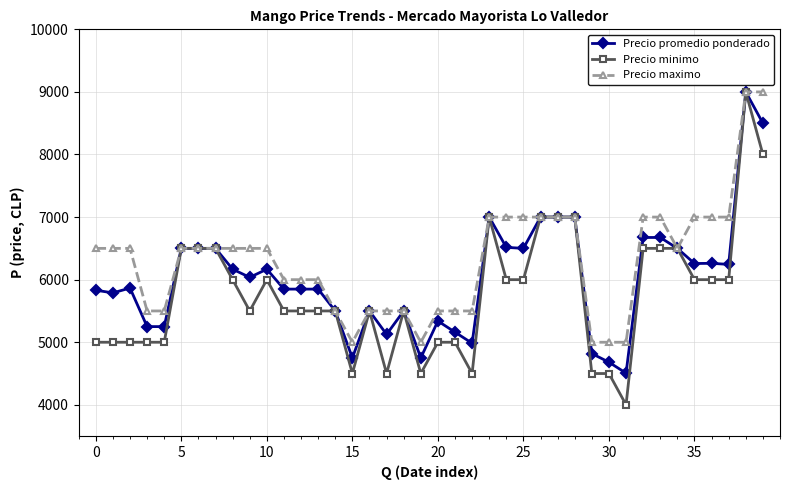

What is the value of the Precio promedio ponderado point at the 33rd from the left?

6674